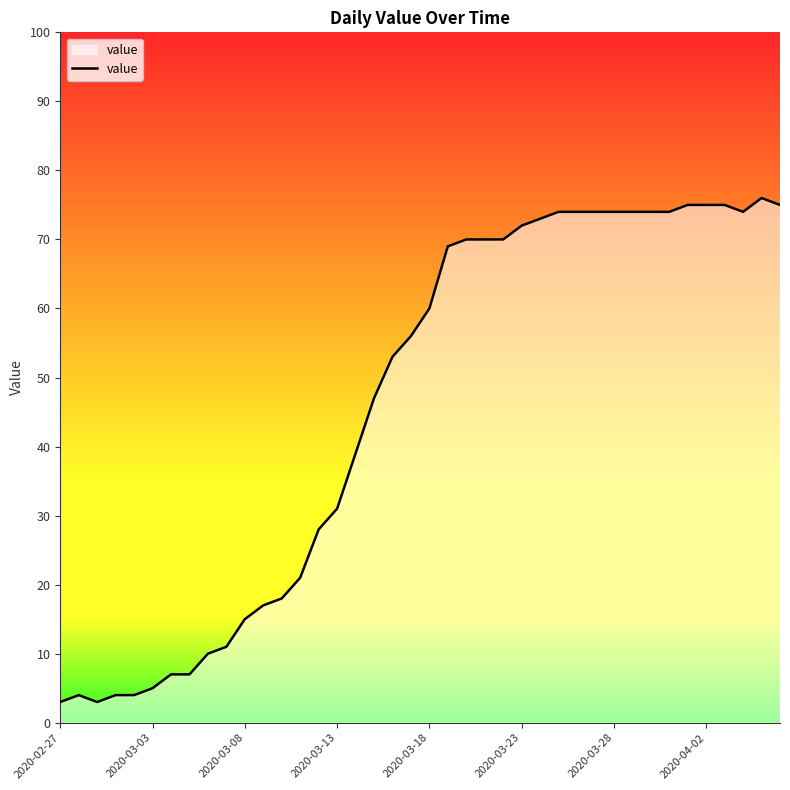

Reading right to left, transcribe all the data shown in this chart.

75	76	74	75	75	75	74	74	74	74	74	74	74	73	72	70	70	70	69	60	56	53	47	39	31	28	21	18	17	15	11	10	7	7	5	4	4	3	4	3